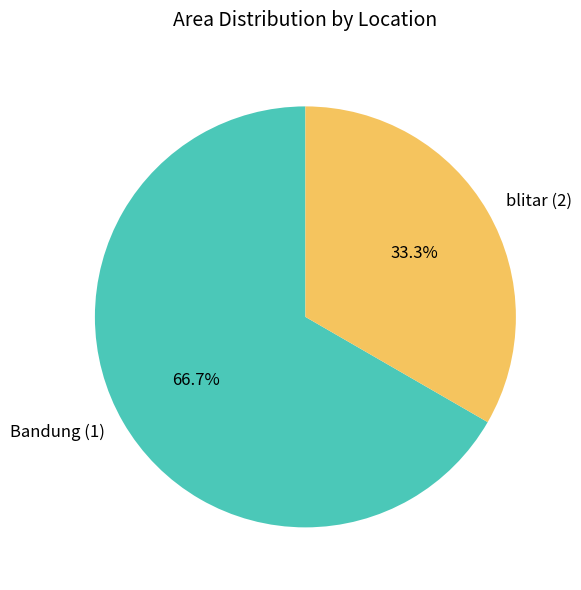

Is there any slice that represents more than half of the pie?

Yes